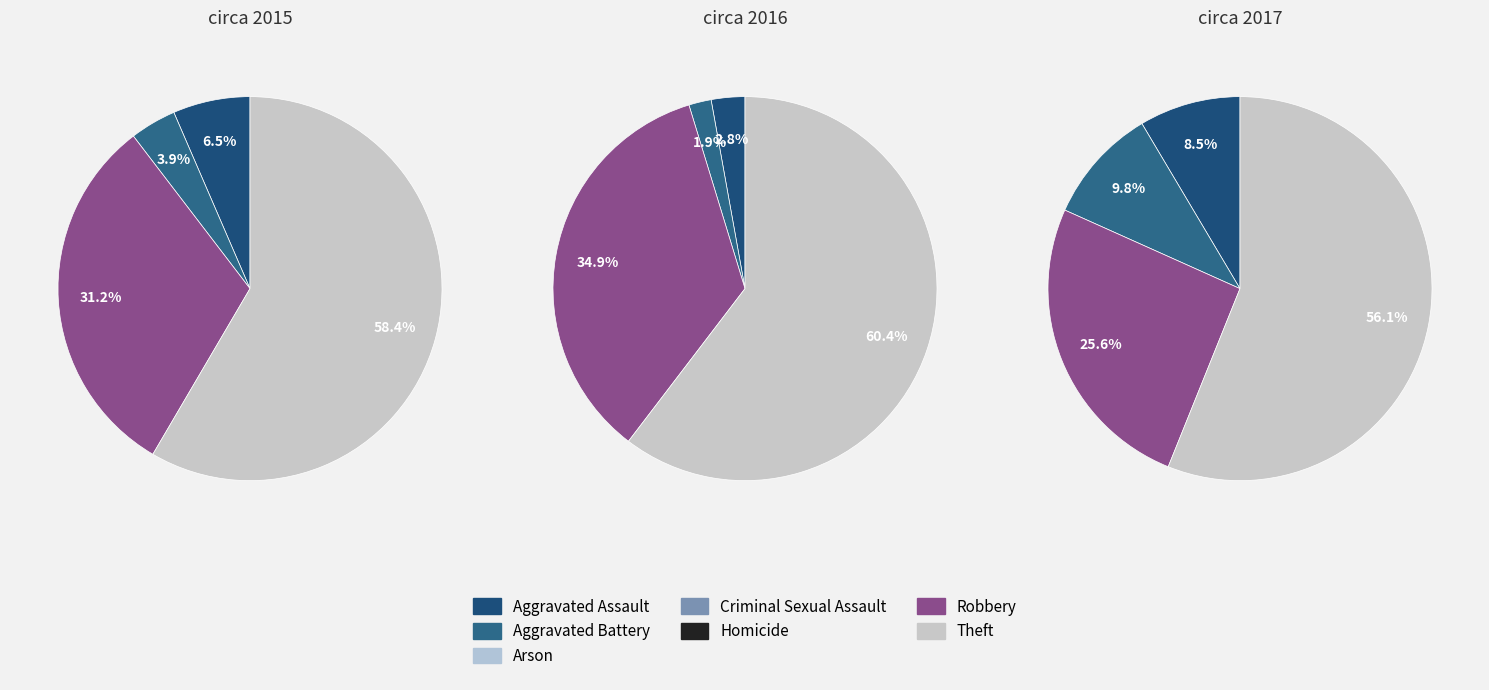

To the nearest percent, what is the difference between the values_2016 and 5 slice percentages?

27%